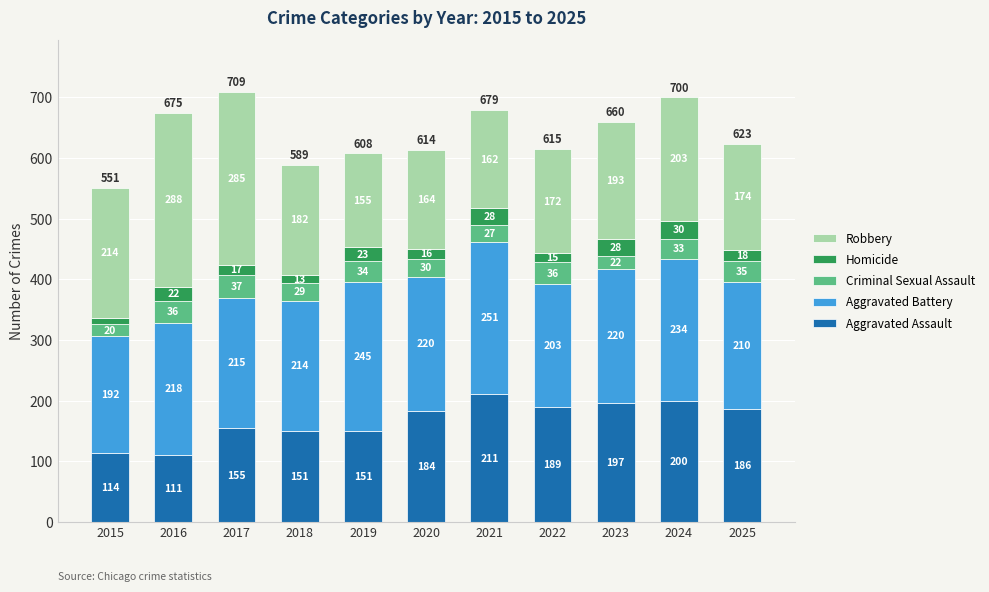

The Aggravated Assault series shows 211 at 2021. True or false?

True